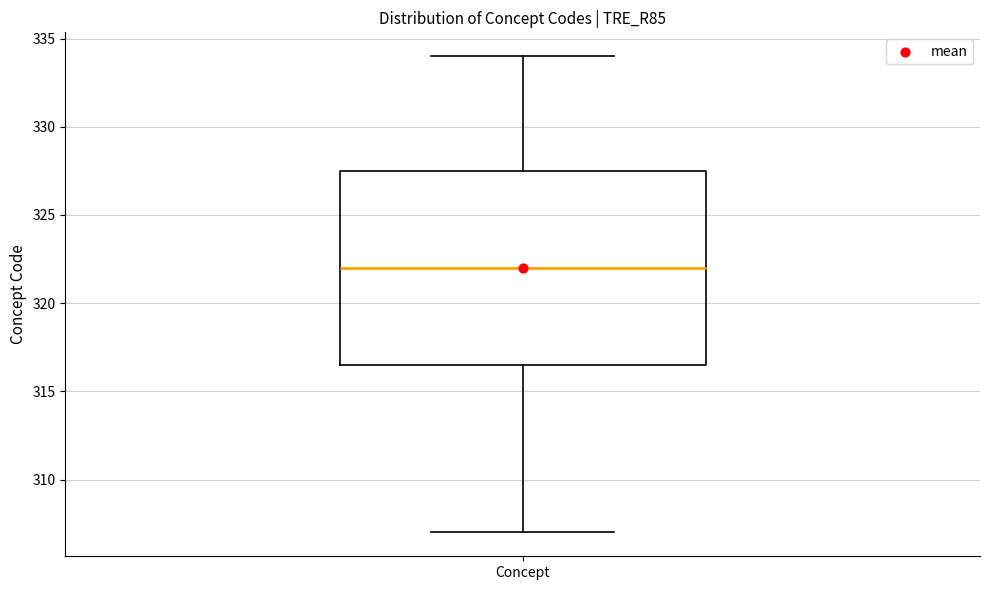

Where does the median line of the box for Concept sit on the y-axis? The values are not printed on the chart, so give them approximately, as read against the axis.

322.0